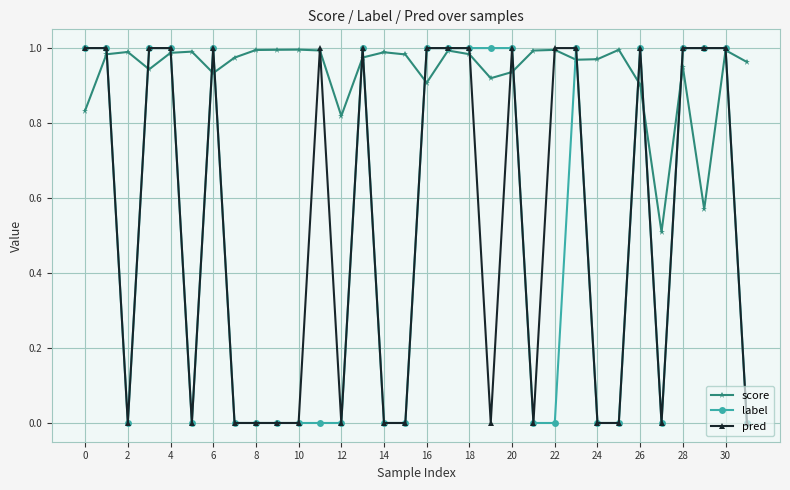

What is the average value of the label series?

0.5